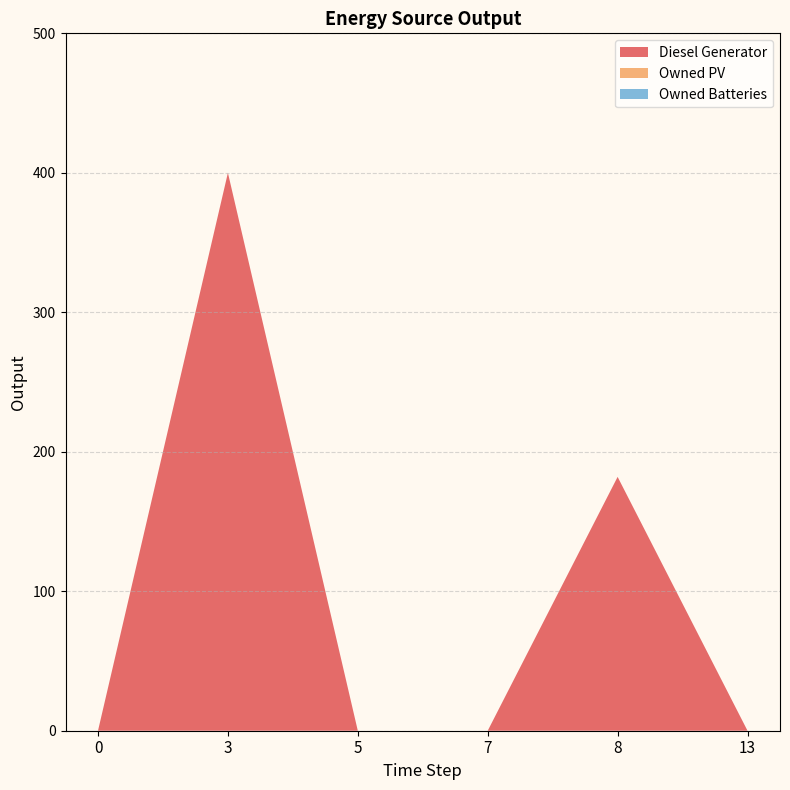

Reading left to right, extract all data points from this chart.

Diesel Generator: 0	400	0	0	182	0
Owned PV: 0	0	0	0	0	0
Owned Batteries: 0	0	0	0	0	0